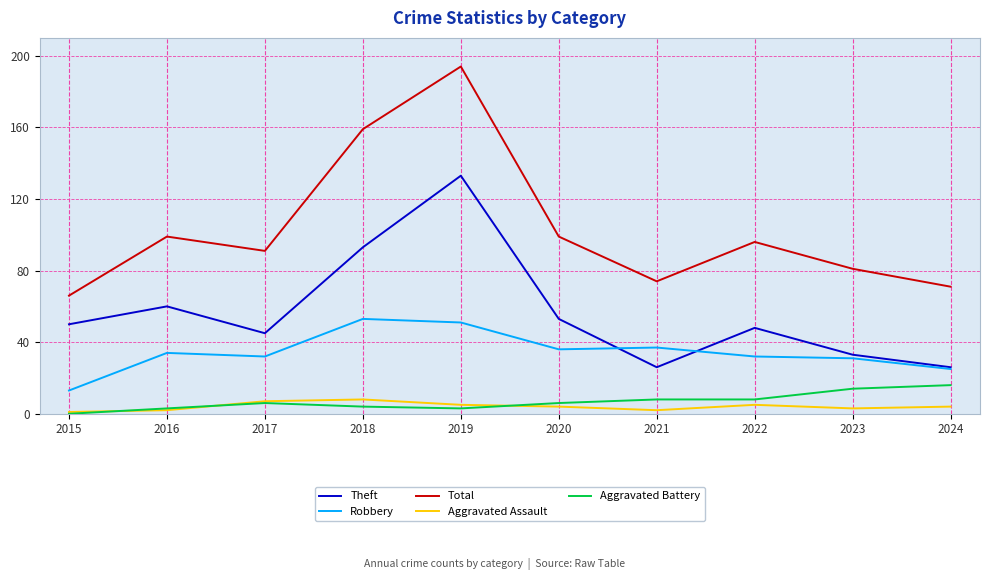

Which category has the lowest value in the Robbery series?

2015